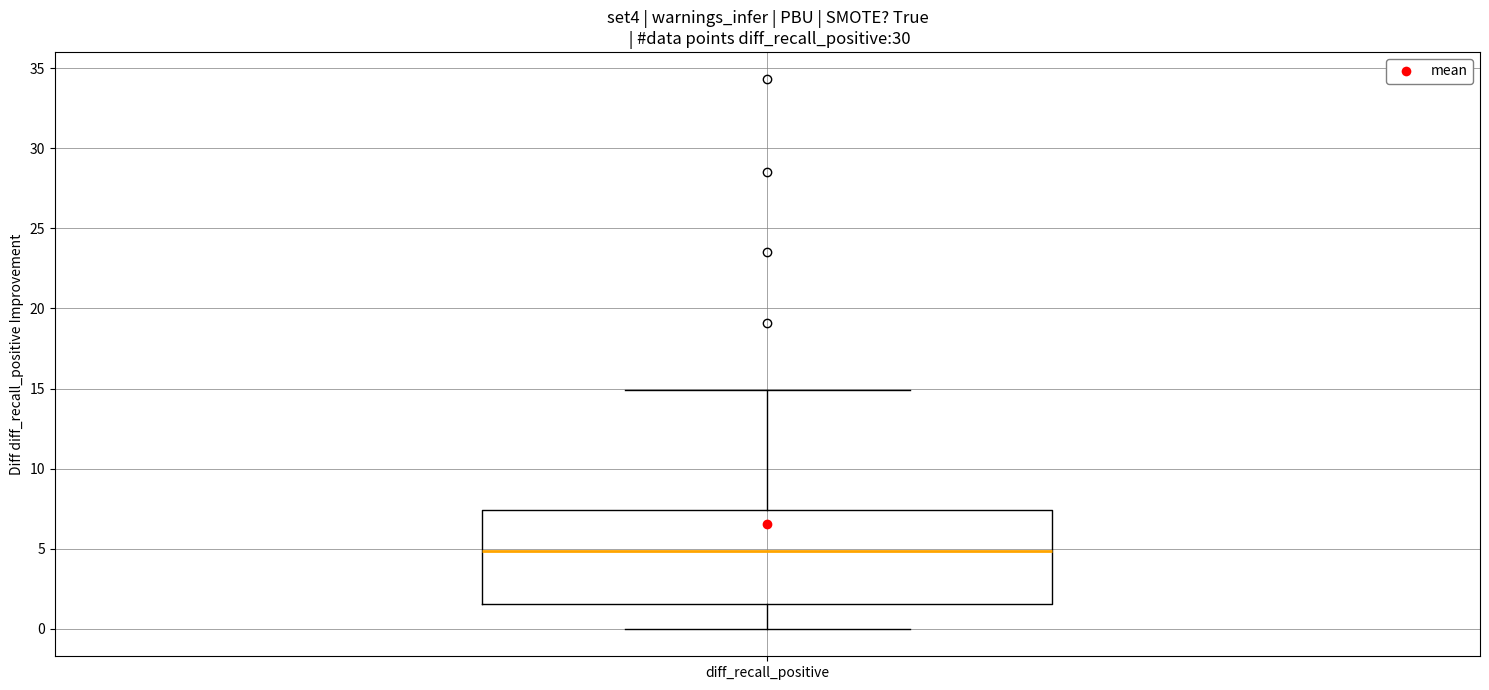

Where does the lower whisker of the box for diff_recall_positive end on the y-axis? The values are not printed on the chart, so give them approximately, as read against the axis.

0.0